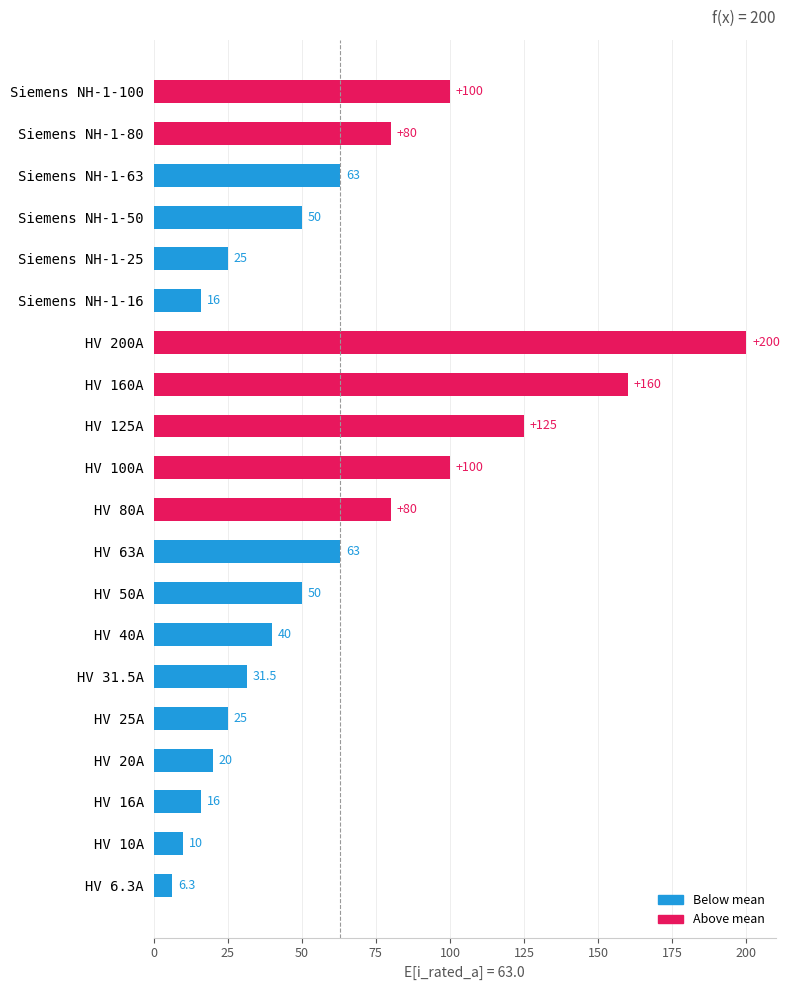

Which label corresponds to the largest value in the chart?

HV 200A